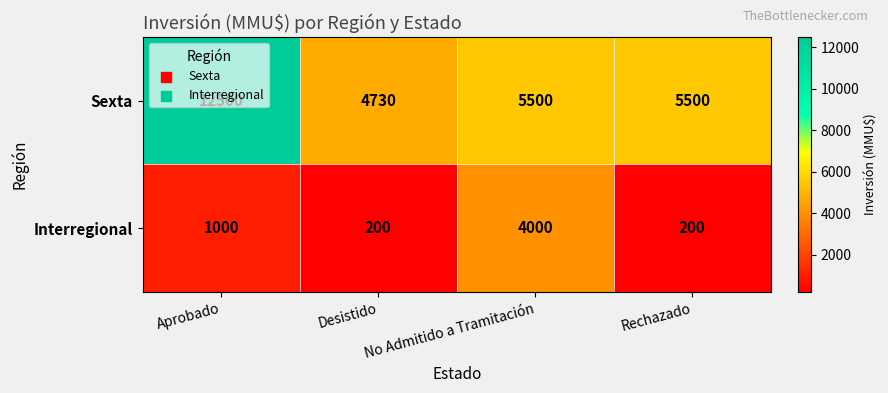

At which label is Interregional closest to 2100?

Aprobado